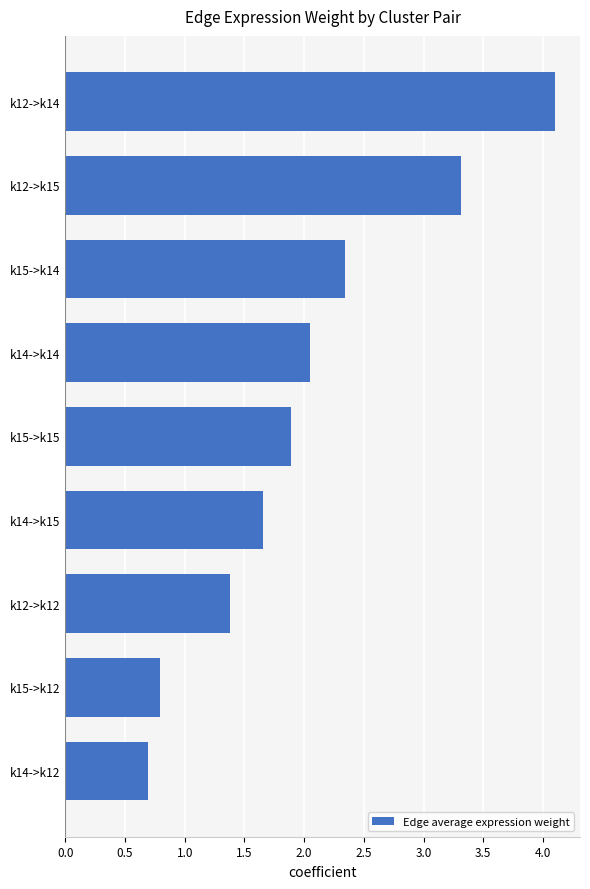

Rank the categories by value from lowest to highest.

k14->k12, k15->k12, k12->k12, k14->k15, k15->k15, k14->k14, k15->k14, k12->k15, k12->k14